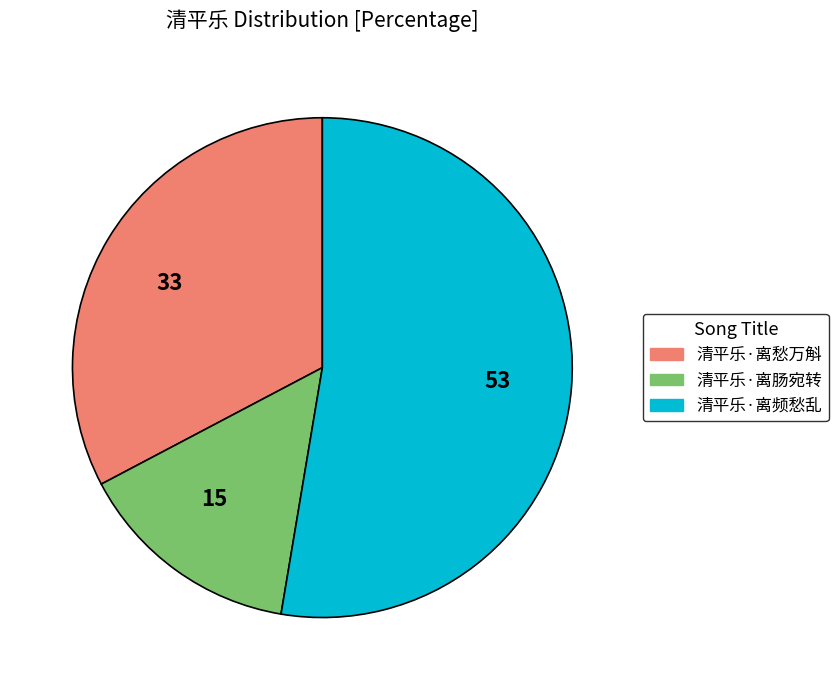

What is the largest slice in the pie chart?

53